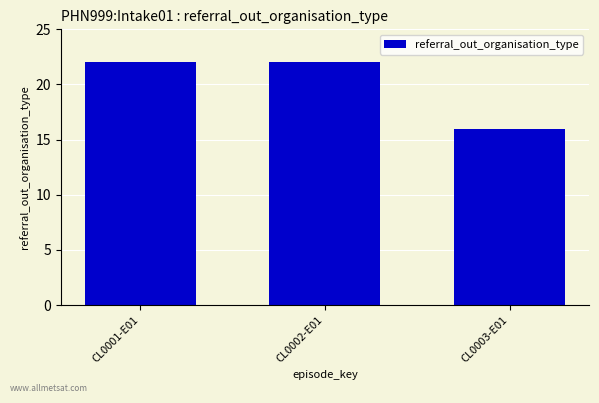

True or false: the data shows 3 at CL0003-E01.

False